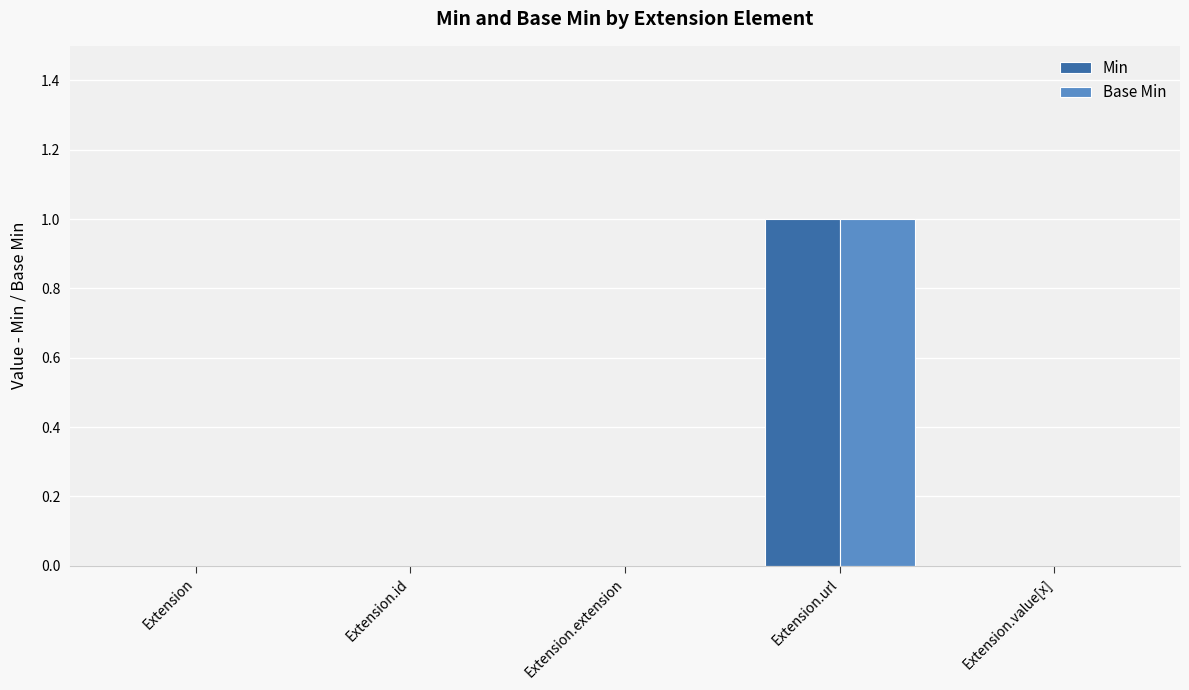

What is the sum of all Base Min values?

1